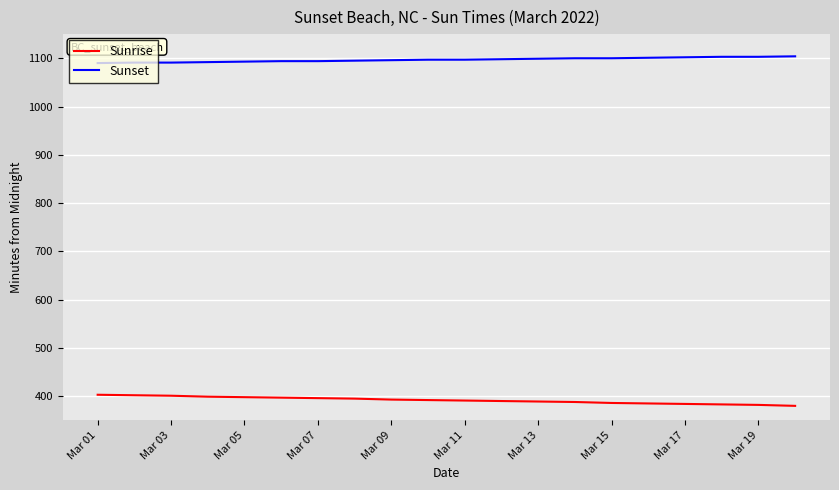

Rank the series by their maximum value, from lowest to highest.

Sunrise, Sunset